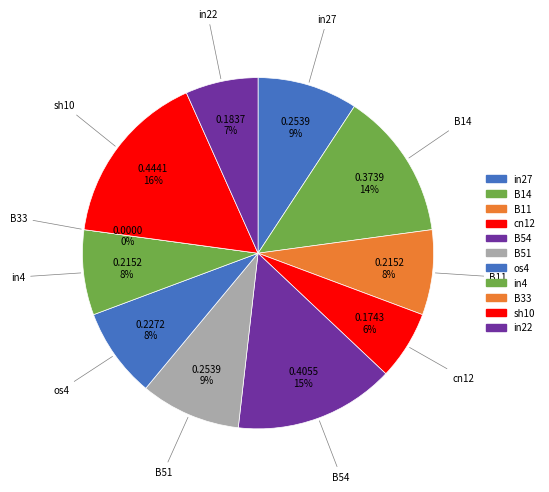

What is the change in value from cn12 to B51?

+0.1